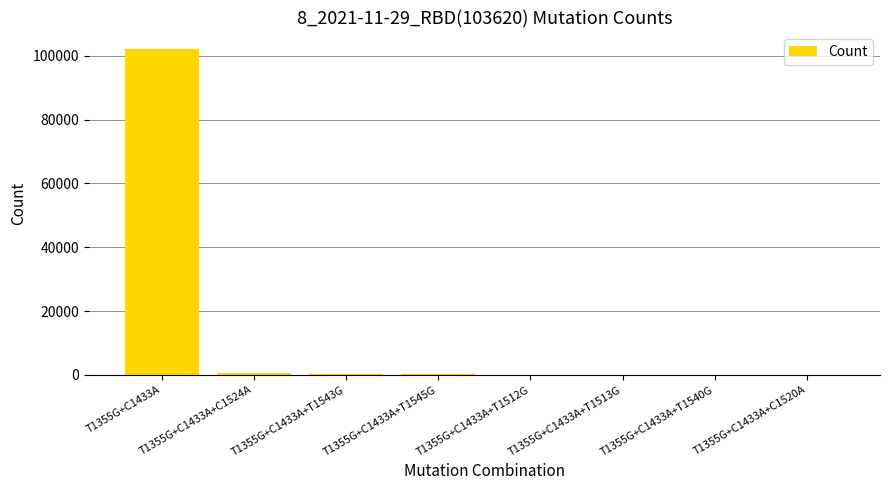

How many series are shown in this chart?

1